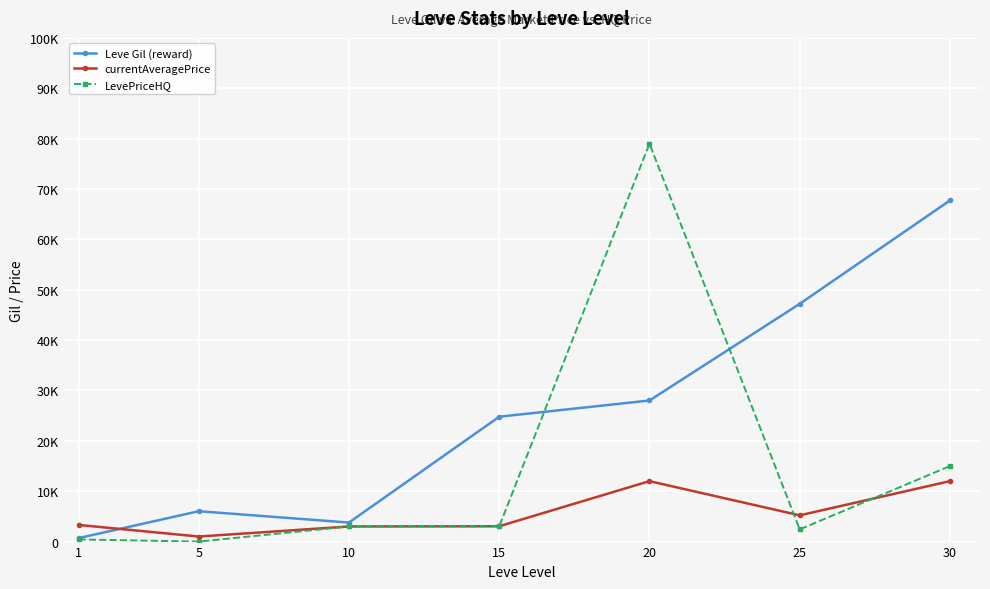

Between 10 and 15, which series saw the biggest shift?

Leve Gil (reward)